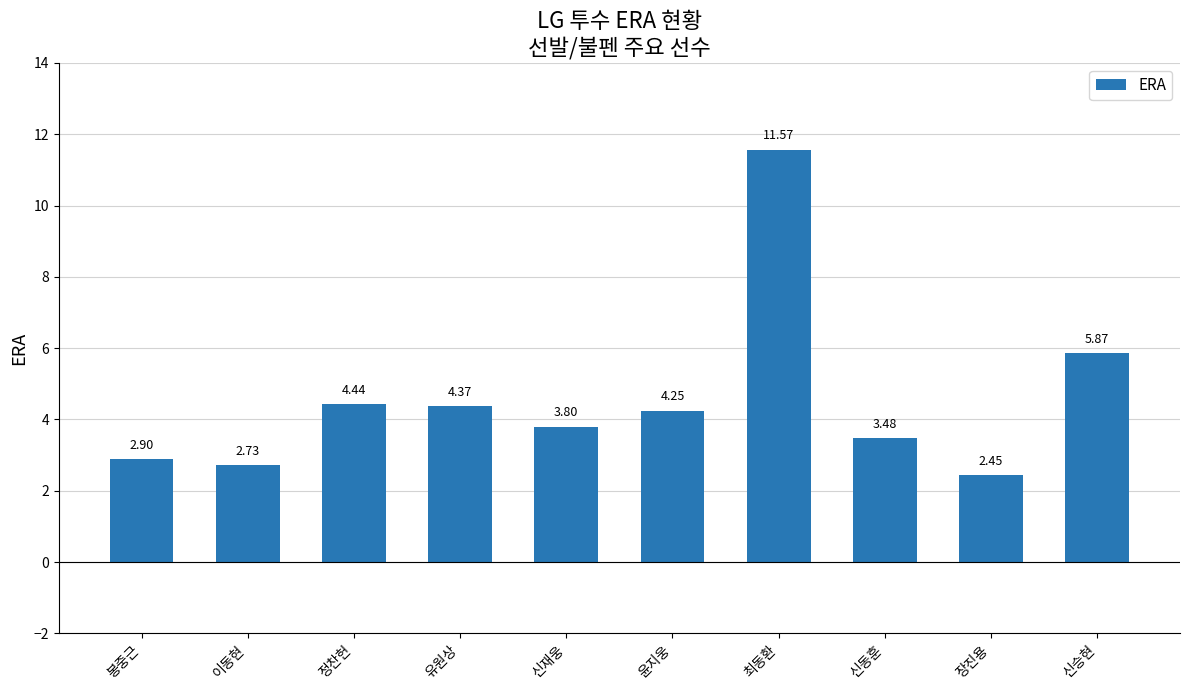

What position from the left is 신승현?

10